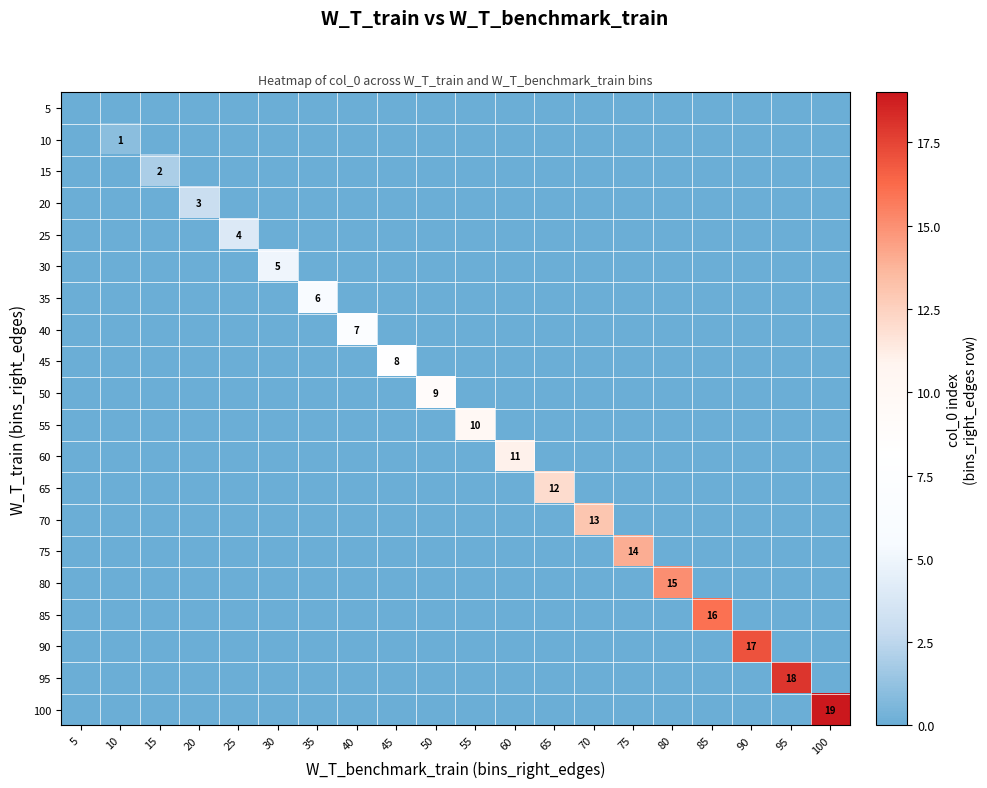

Is it true that 20 equals 0 at 25?

True